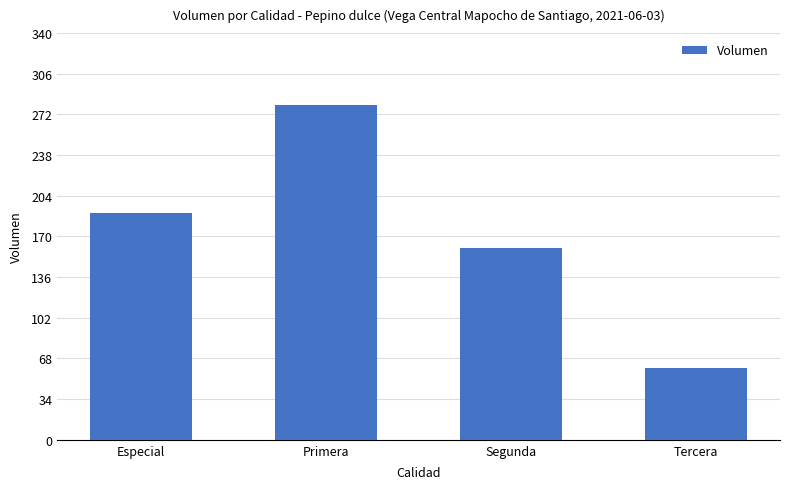

How many bars are there in total?

4